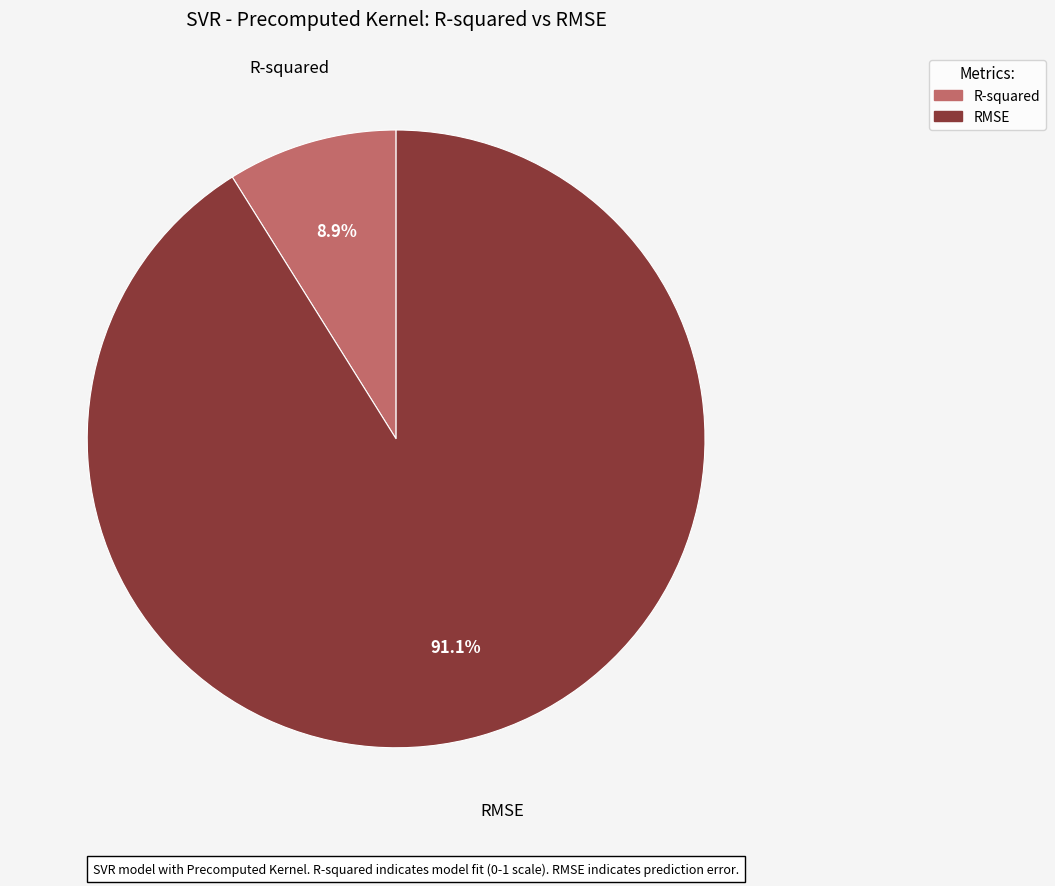

True or false: R-squared accounts for 9% of the total.

True